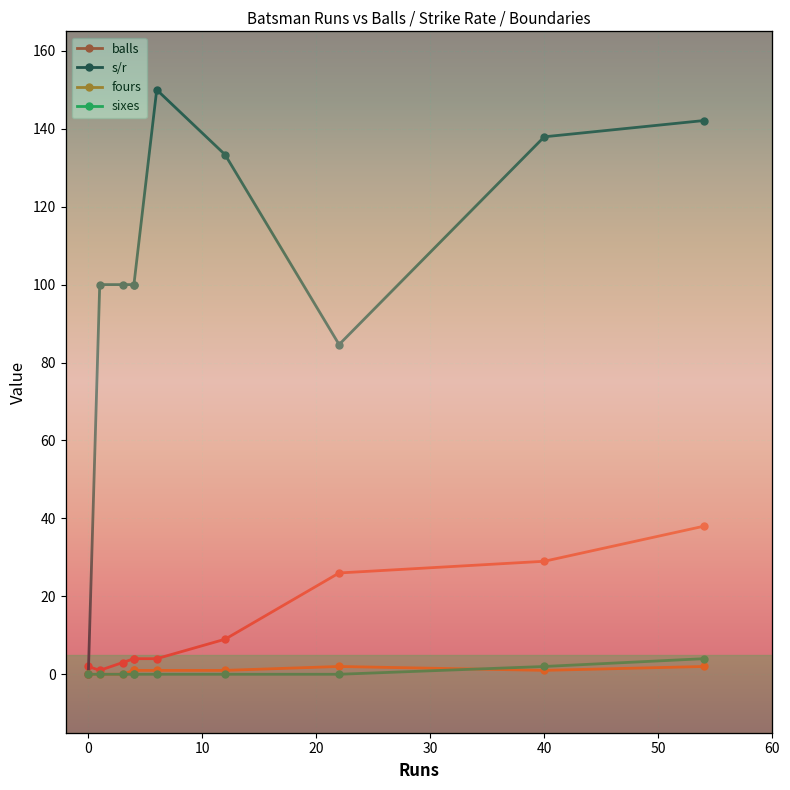

Between 0 and 60, which is larger?

60